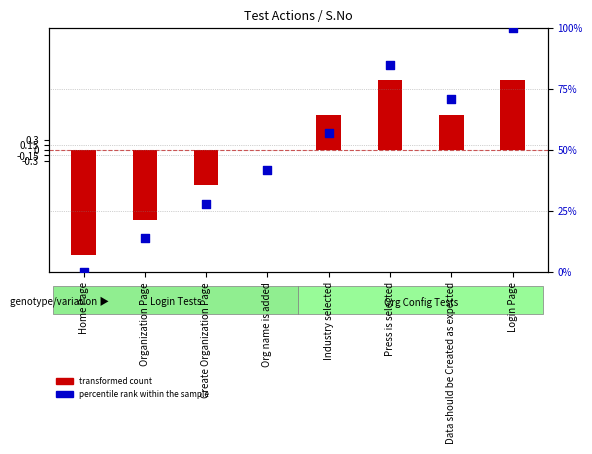

What is the change in value from Org name is added to Data should be Created as expected?

+29